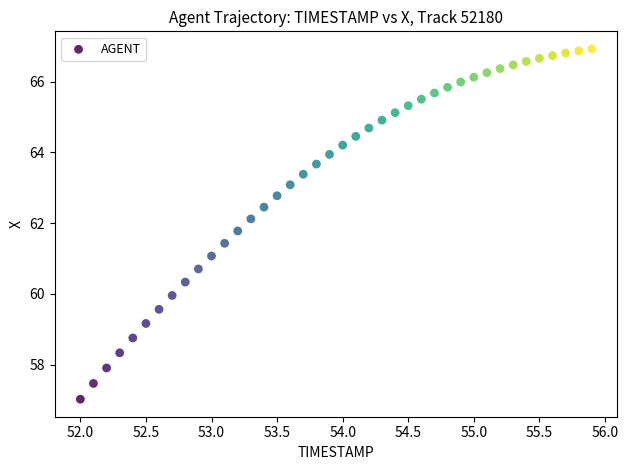

What is the range of Y values (max minus min)?

9.9